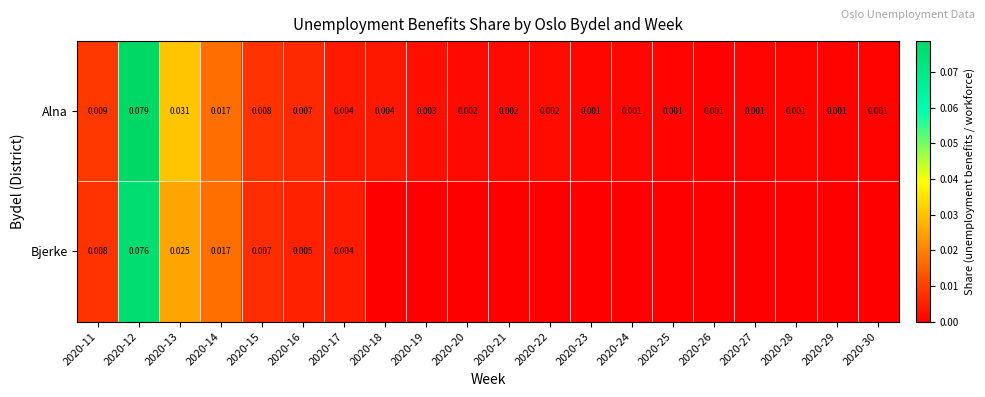

Rank the series at 2020-16 from highest to lowest value.

Alna, Bjerke